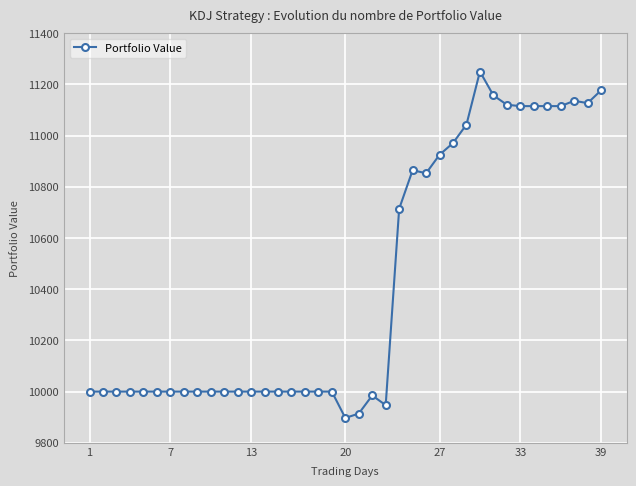

Count the number of data series in this chart.

1